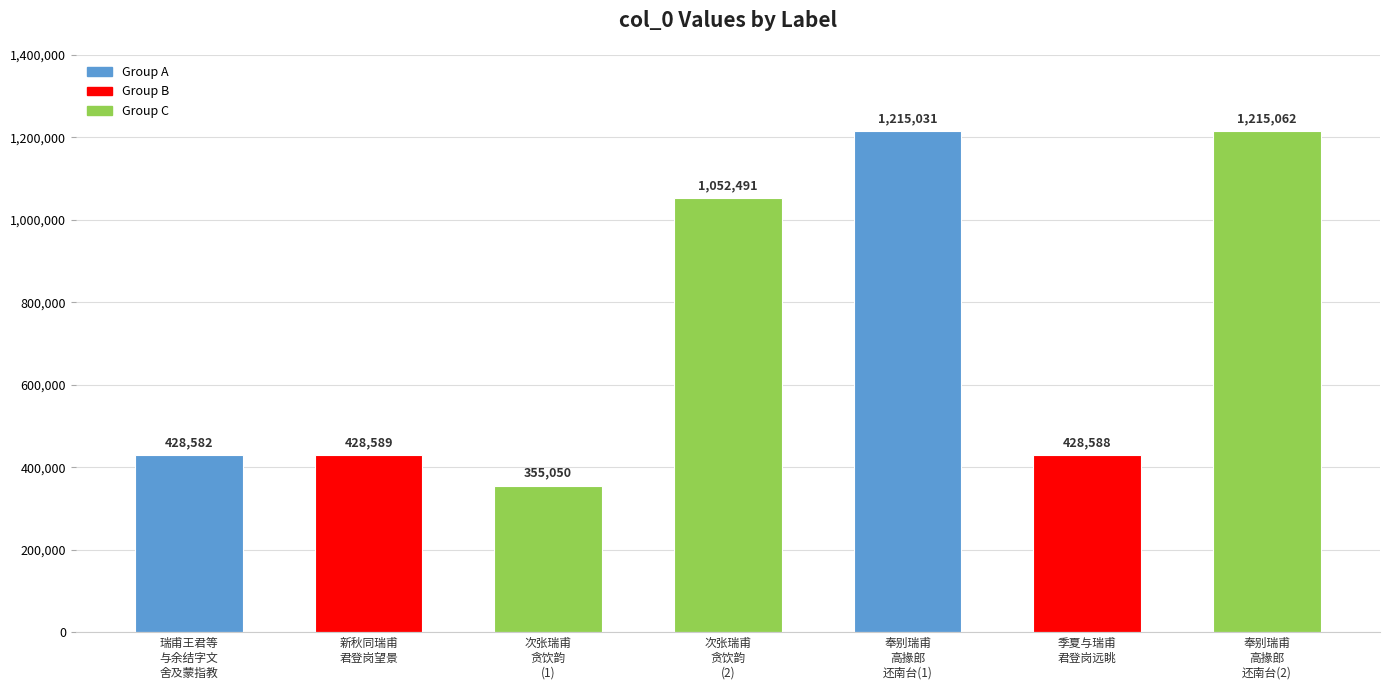

Reading left to right, what are all the values shown in this chart?

428582	428589	355050	1052491	1215031	428588	1215062